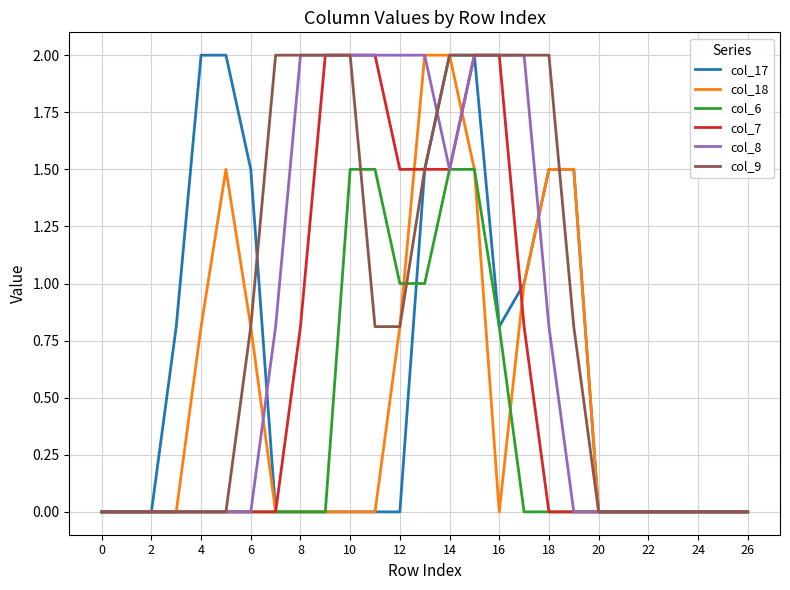

What is the highest value of the col_6 series?

1.5